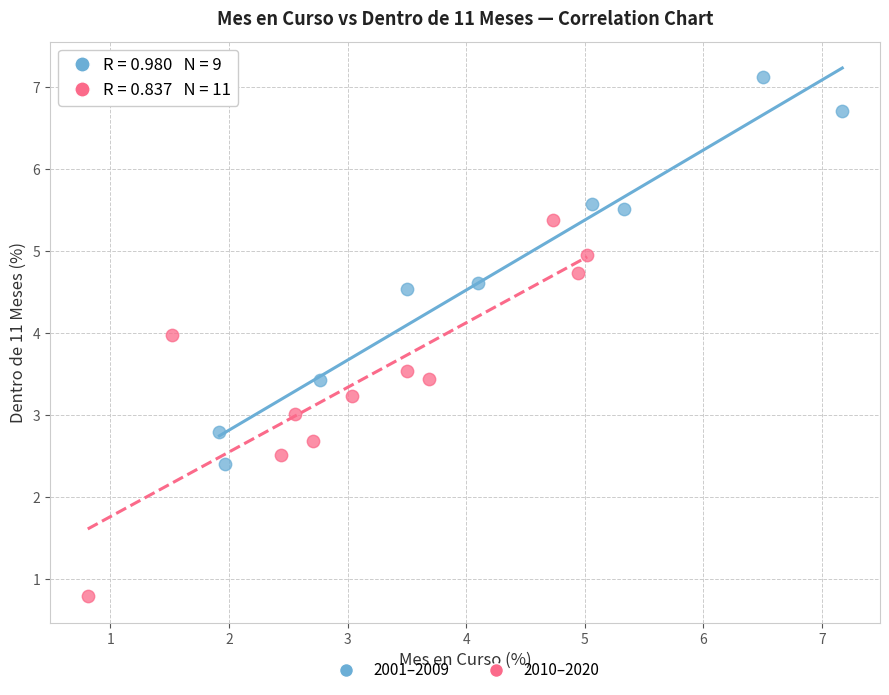

Which series contains the lowest Y value?

2010–2020